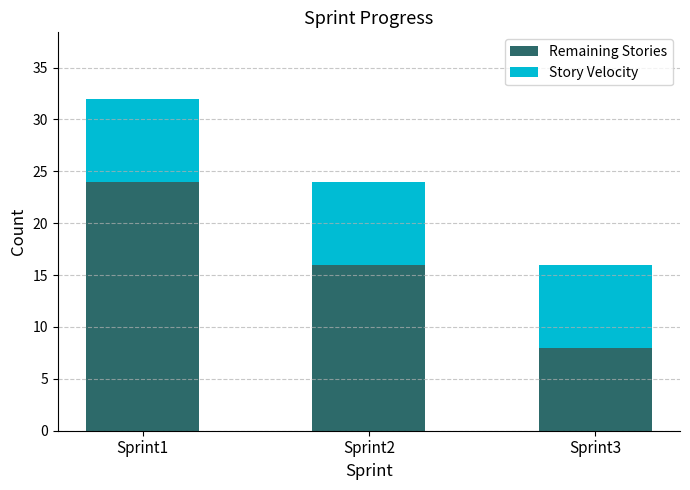

At which label does Remaining Stories reach its peak?

Sprint1